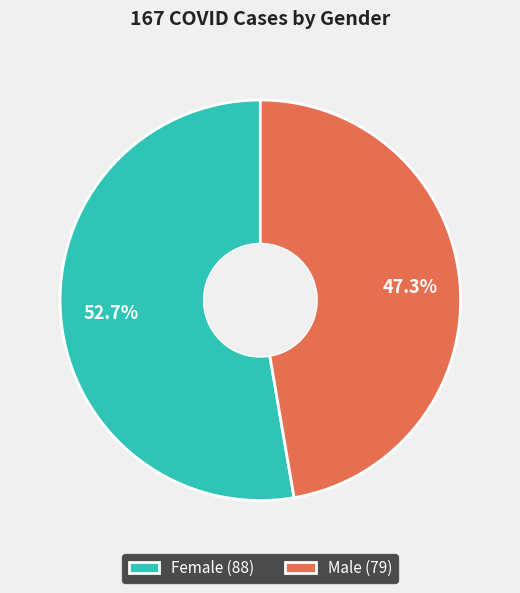

Does any single category account for the majority?

Yes